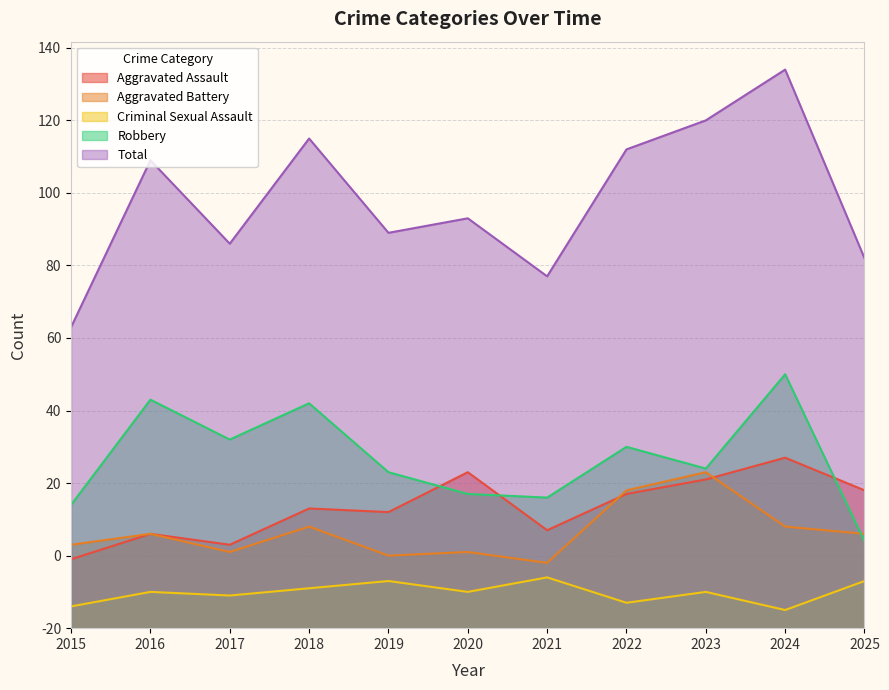

What are all the series names shown in the legend?

Aggravated Assault, Aggravated Battery, Criminal Sexual Assault, Robbery, Total